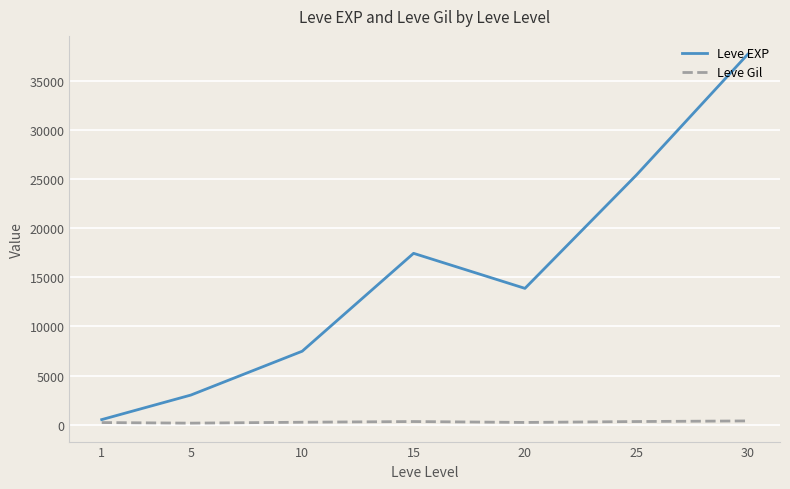

True or false: Leve EXP has more than 1 interior local peaks.

False